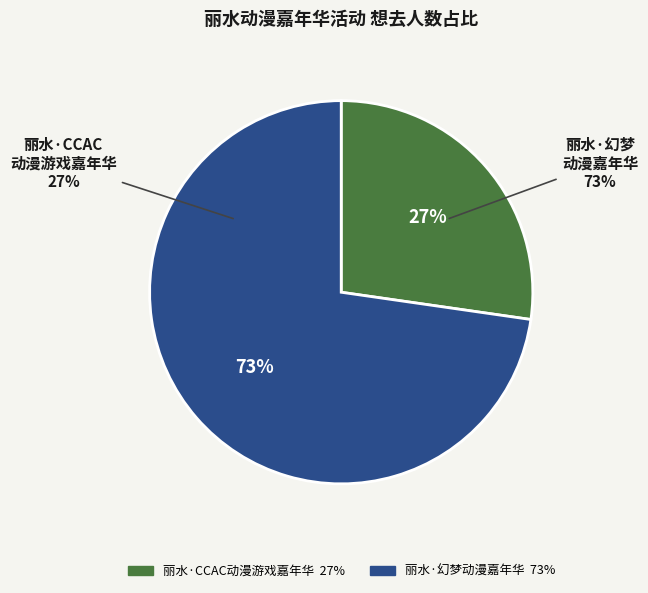

Does 丽水·CCAC动漫游戏嘉年华 account for over 50% of the chart?

No